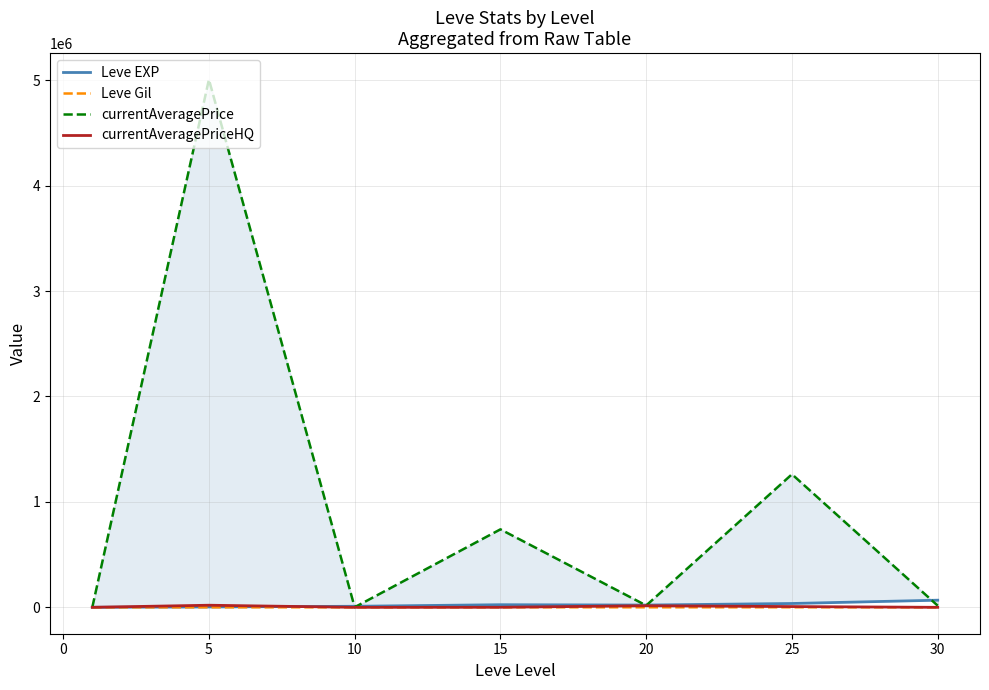

At which category does Leve Gil reach its first local valley?

20